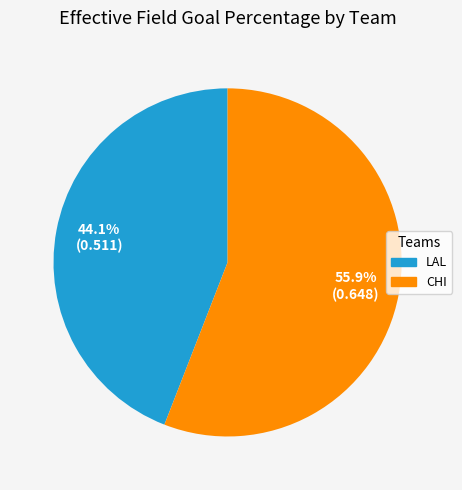

What is the smallest slice in the pie chart?

LAL